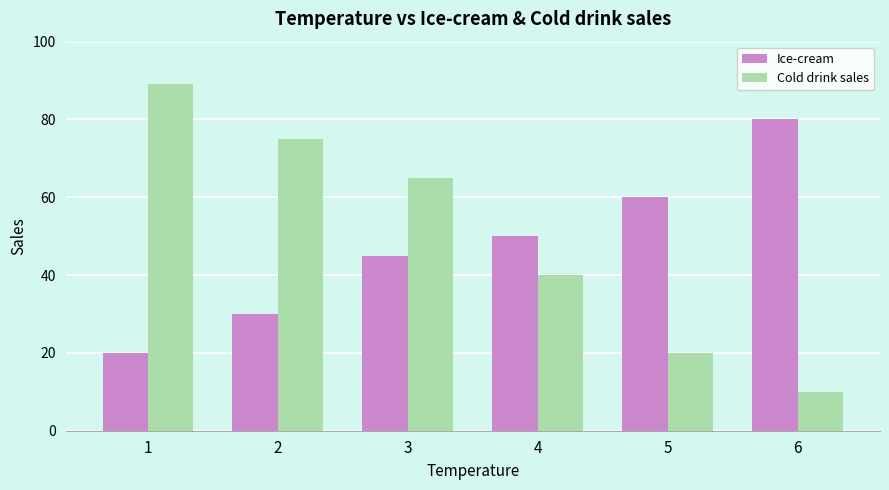

True or false: Ice-cream has a value of 45 at 3.

True